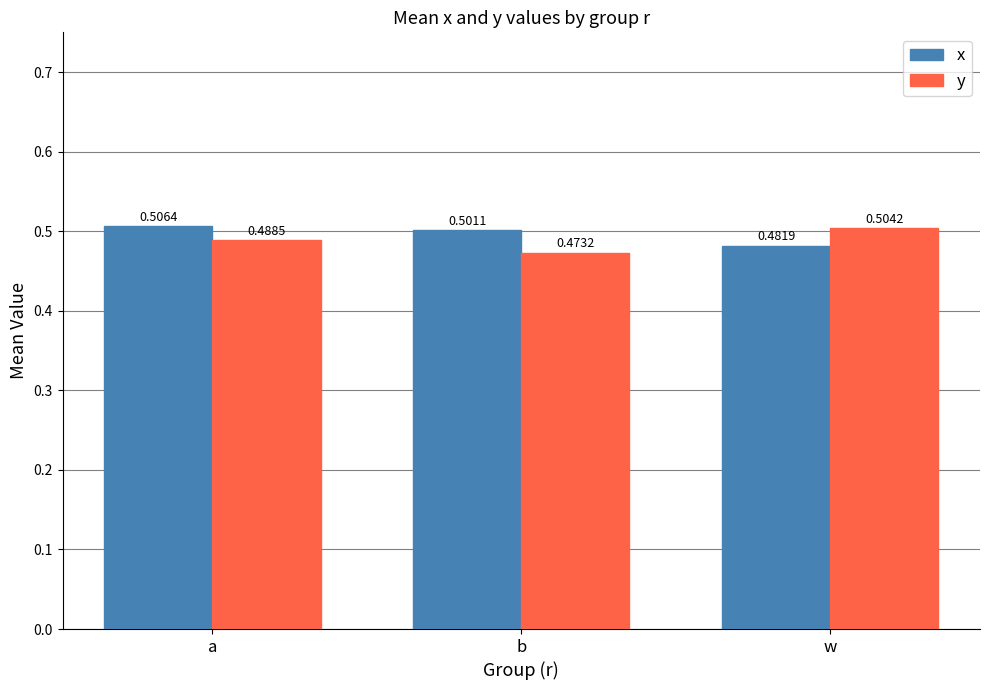

At how many categories does at least one series exceed 0?

3